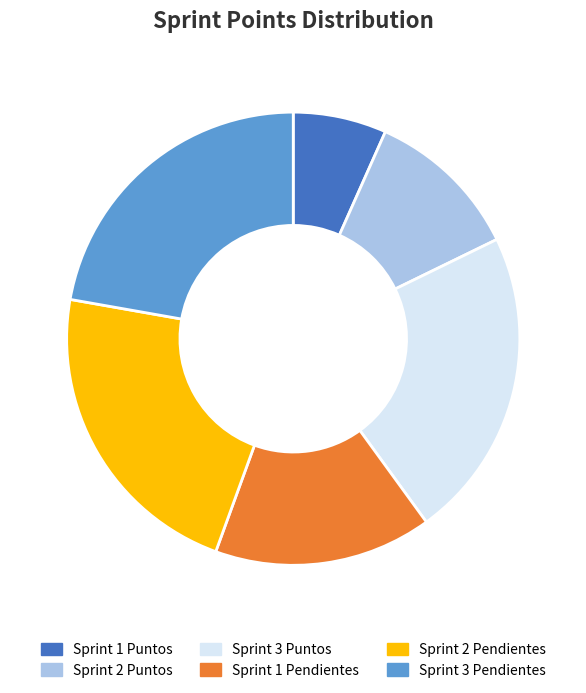

Is the sum of Sprint 3 Puntos and Sprint 1 Pendientes greater than half?

No